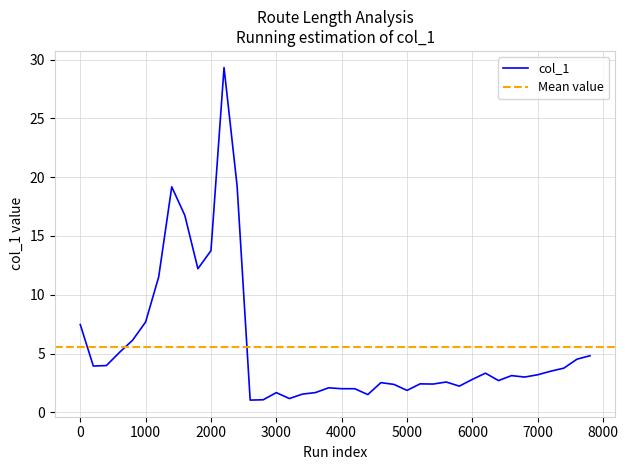

Which has a higher value, 5800 or 2200?

2200